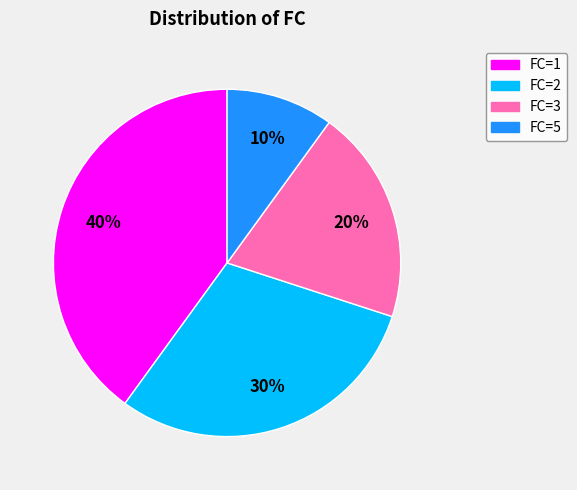

Is it true that FC=3 is 35% of the pie?

False